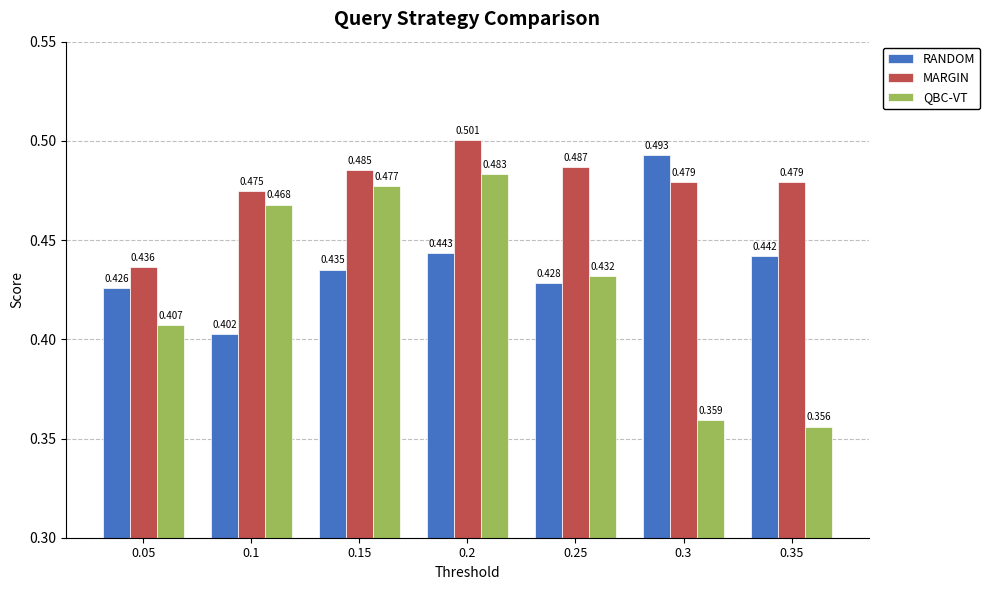

Which category has the lowest value across all series?

0.35